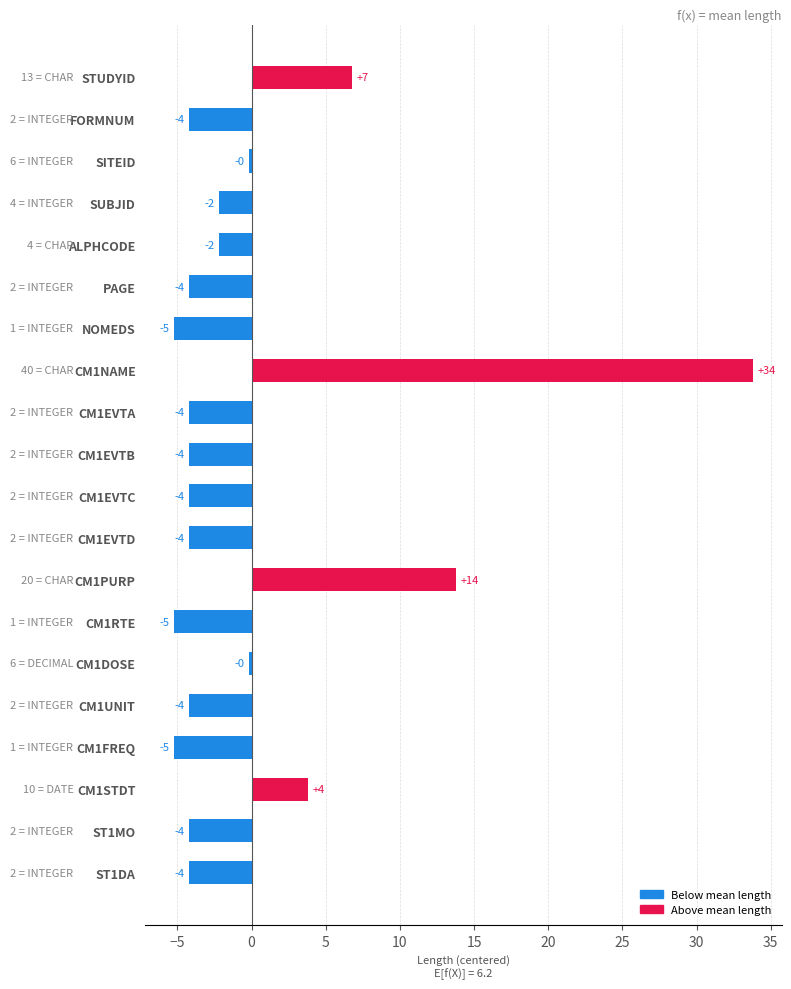

Does the chart contain stacked bars?

No